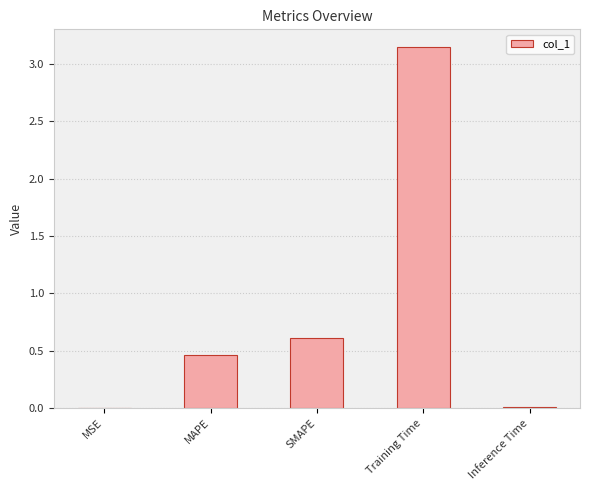

Is it true that the value at MSE is 0.0?

True